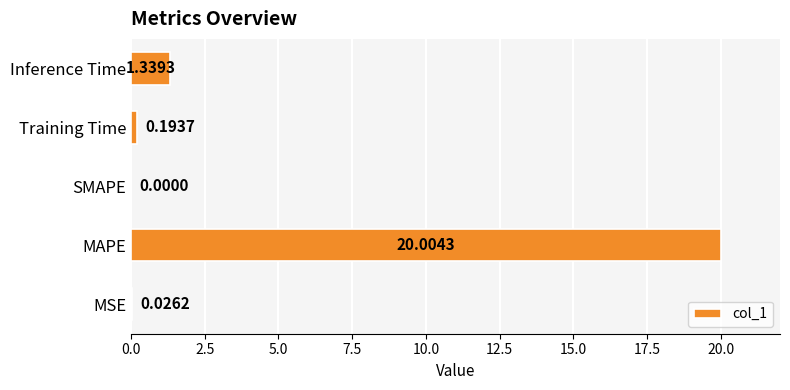

At which label is the value closest to 10?

Inference Time